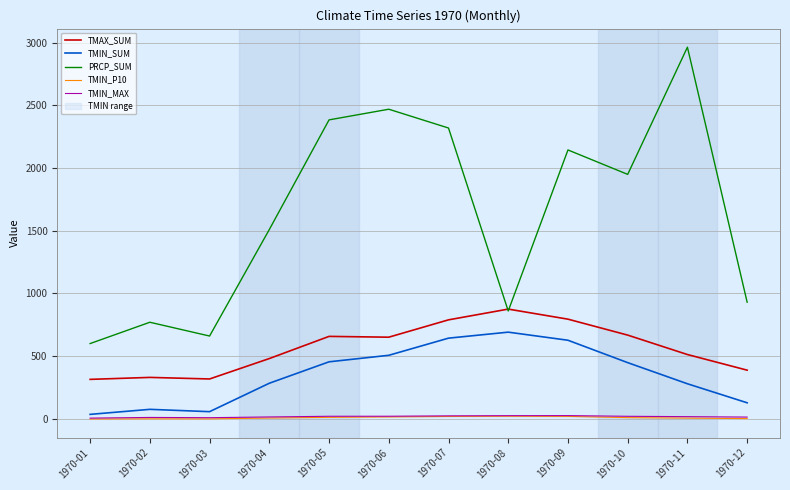

How many data points in TMAX_SUM are above 650?

6